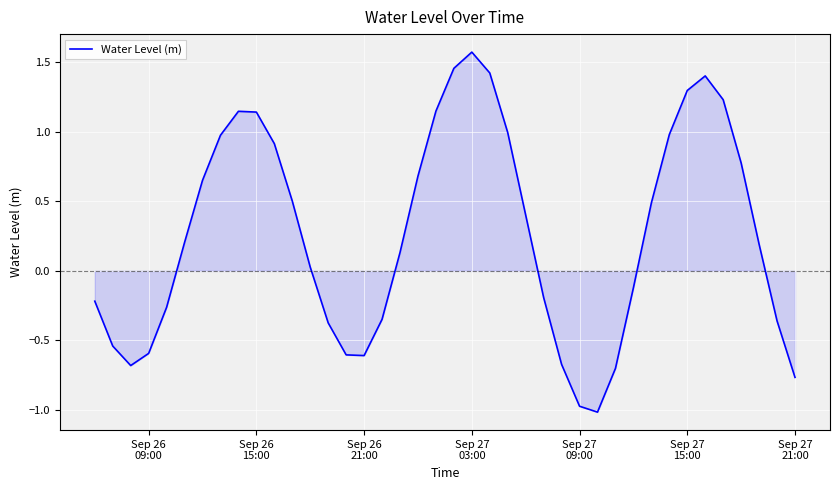

What is the greatest value displayed?

1.6